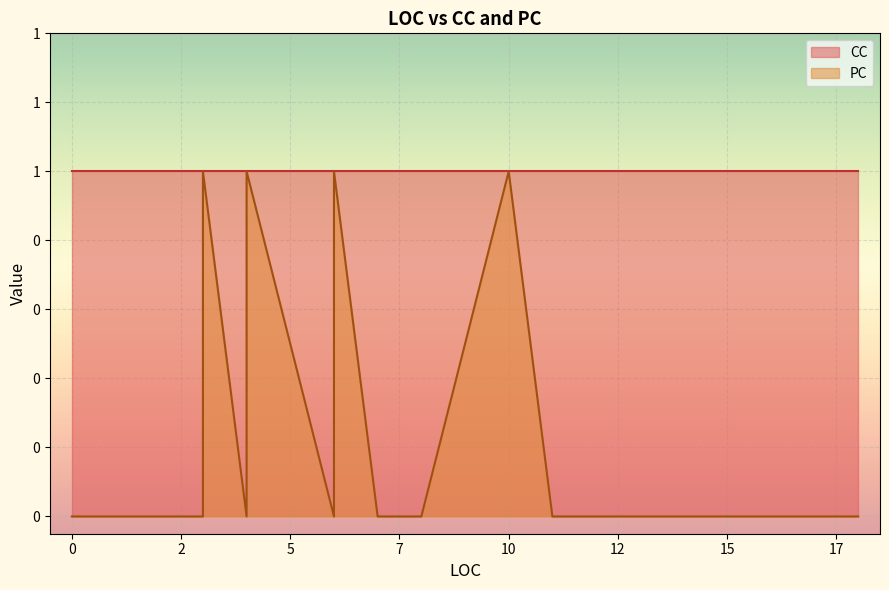

The value of PC at 9 is 0. True or false?

False